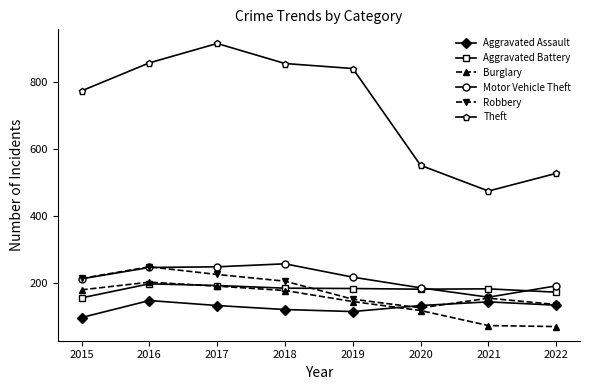

At how many categories does at least one series exceed 847?

3